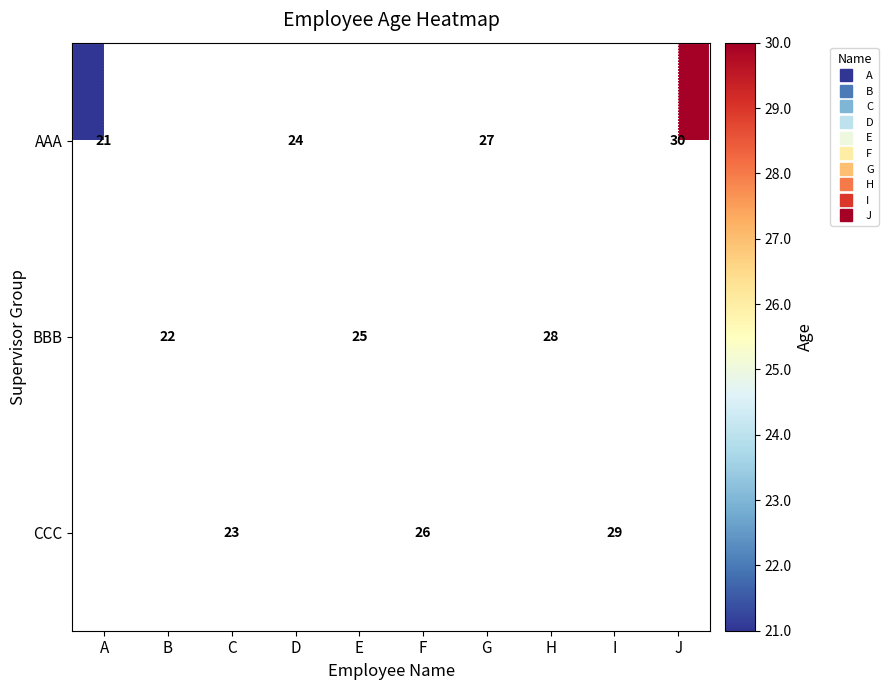

Which series has the largest range (max minus min)?

AAA